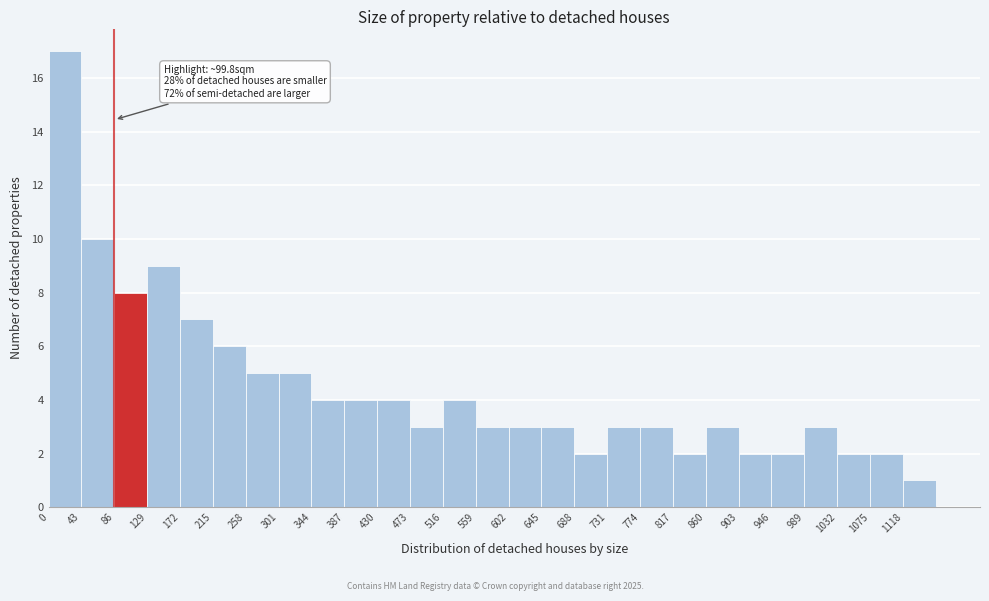

Which range on the x-axis has the tallest bar?

0 to 43